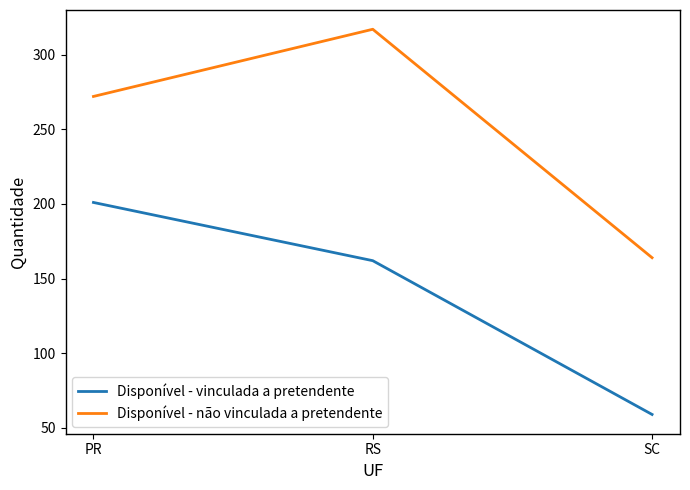

At which category is the sum across all series the highest?

RS